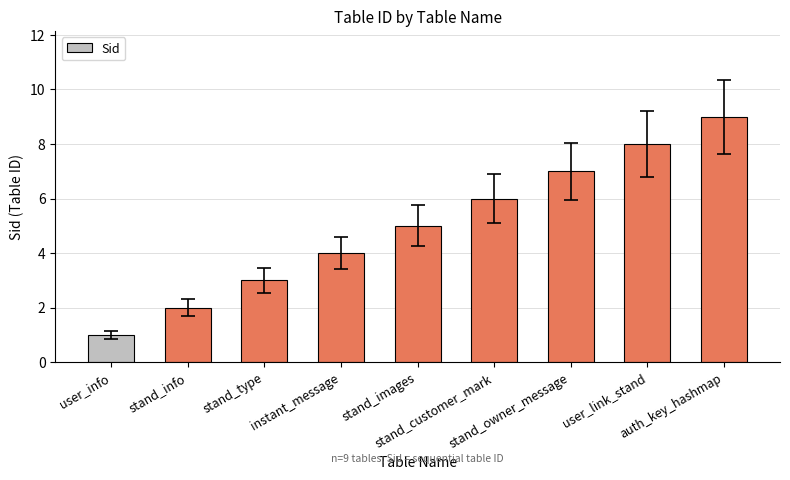

What is the change in value from user_info to stand_customer_mark?

+5